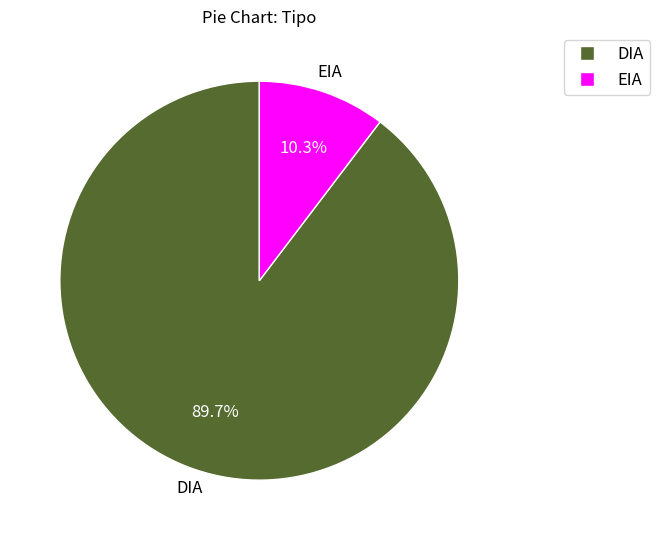

The EIA slice represents 1% of the pie. True or false?

False